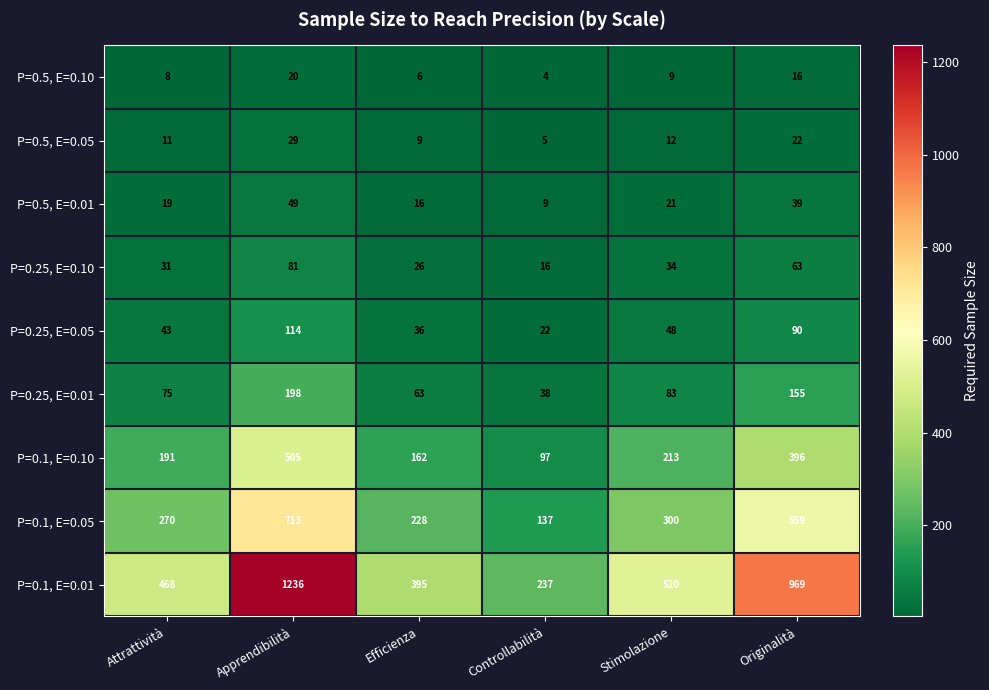

What is the total value across all series at Stimolazione?

1240